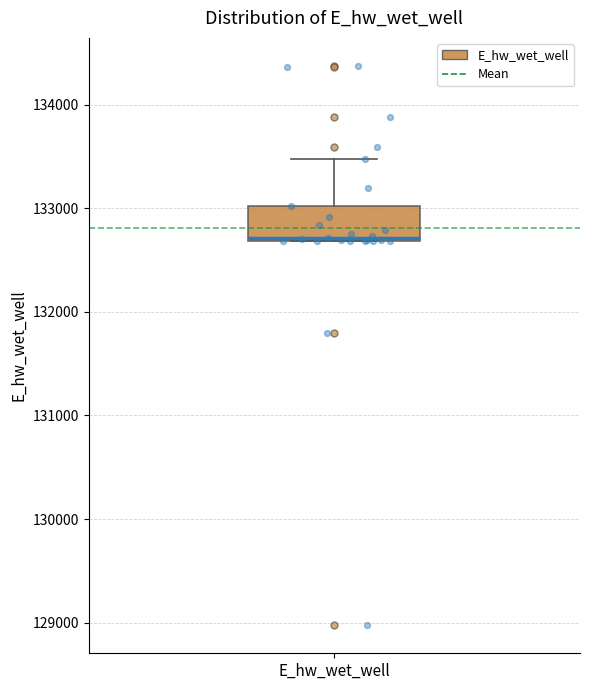

Read this box plot against the y-axis: the position of the median line, the range covered by the box, and the ends of both whiskers. The values are not printed on the chart, so give them approximately, as read against the axis.

median 132700, box 132700 to 133000, whiskers 132700 to 133500